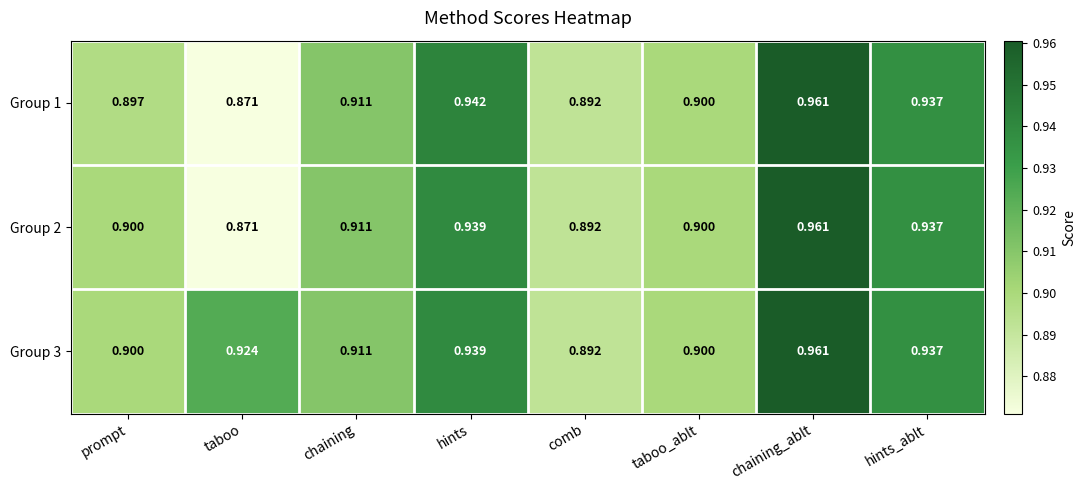

Which series has the largest total across all categories?

Group 3